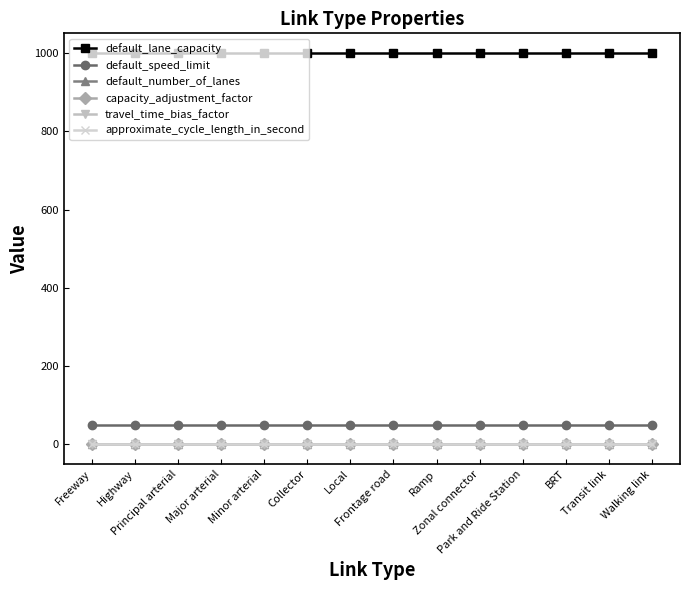

What is the label of the 9th point from the left?

Ramp